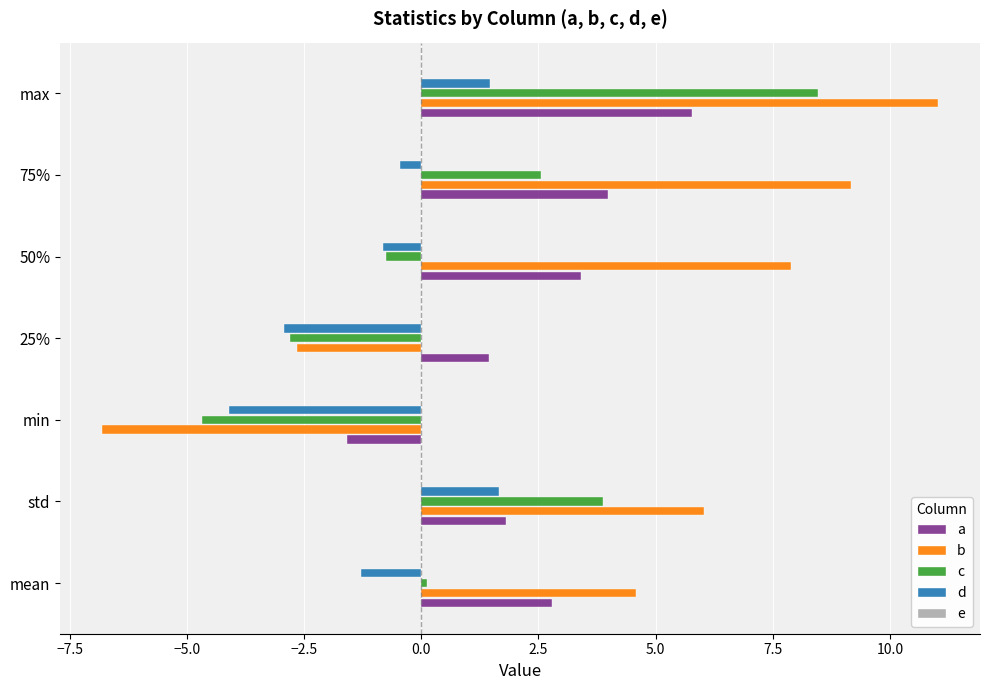

At which label is b closest to 2?

mean